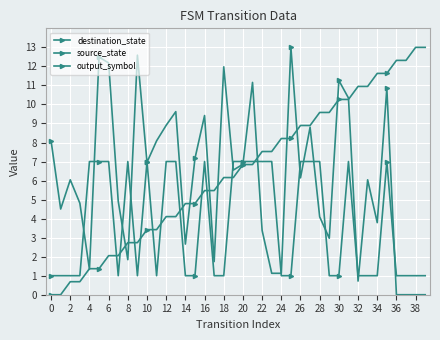

How many data points does each series have?

40